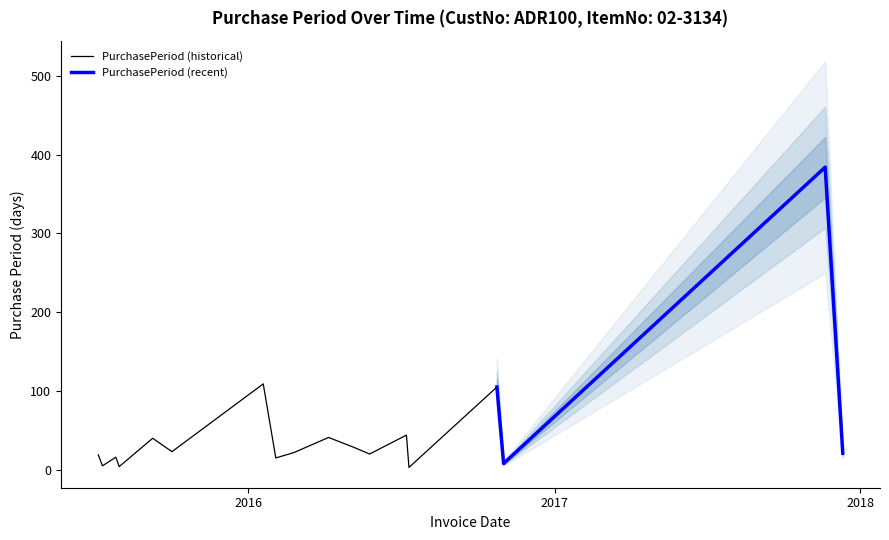

Reading left to right, extract all data points from this chart.

2015-07-06=19	2015-07-11=5	2015-07-27=16	2015-07-31=4	2015-09-09=40	2015-10-02=23	2016-01-19=109	2016-02-03=15	2016-02-25=22	2016-04-06=41	2016-05-05=29	2016-05-25=20	2016-07-08=44	2016-07-11=3	2016-10-24=105	2016-11-01=8	2017-11-20=384	2017-12-11=21